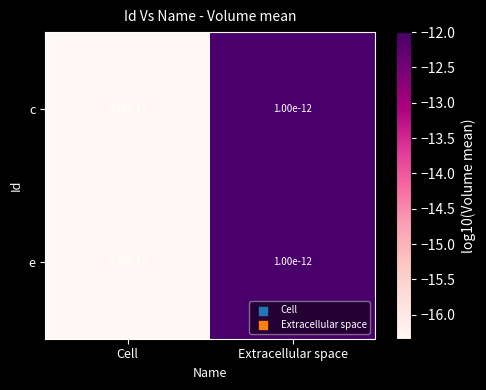

Rank the categories by c value from lowest to highest.

Cell, Extracellular space